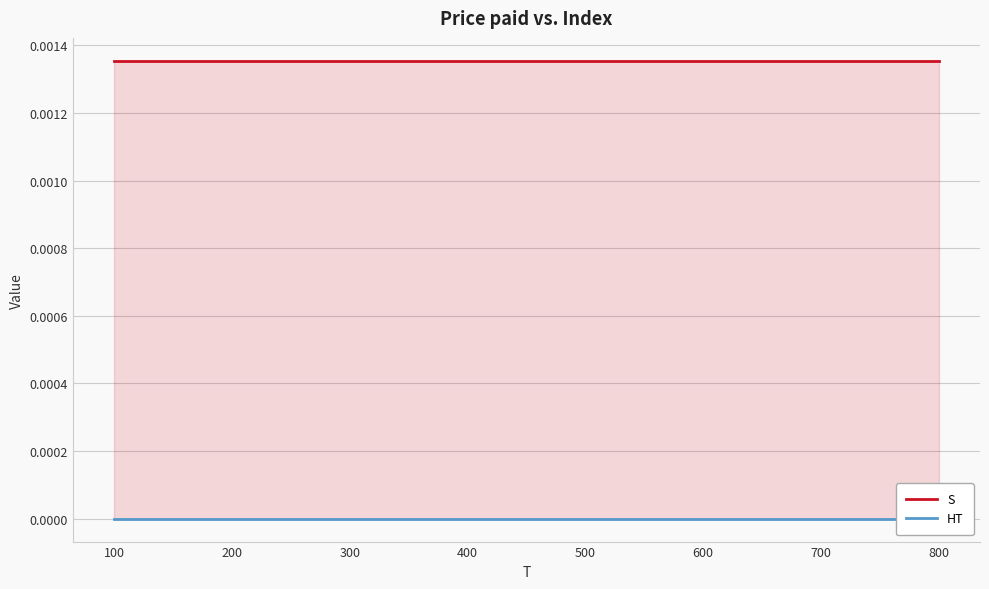

True or false: HT and S cross at least once.

False